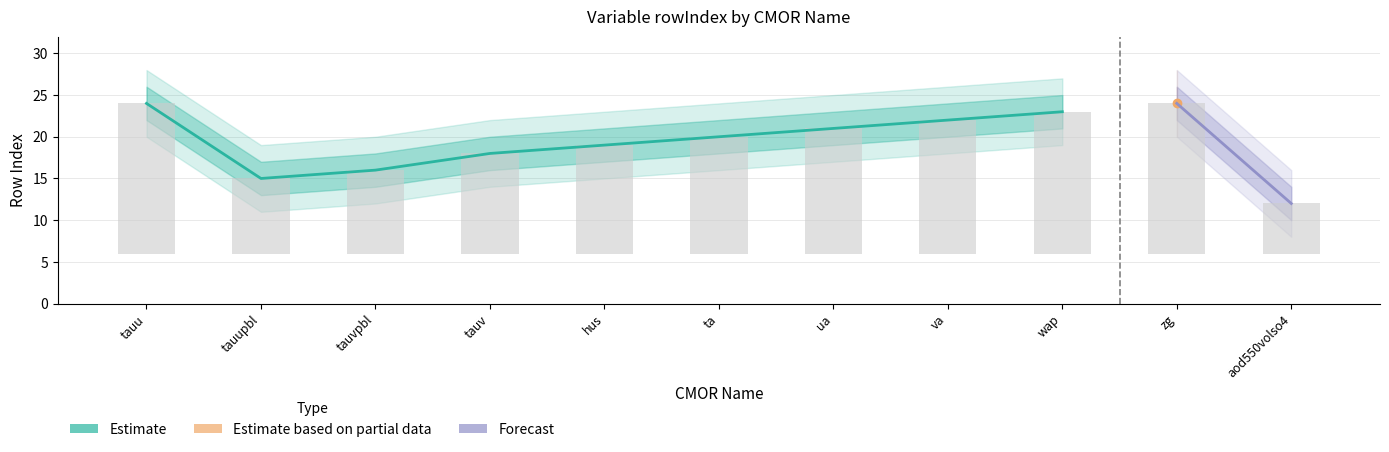

What is the difference between the maximum and minimum values in the rowIndex series?

12